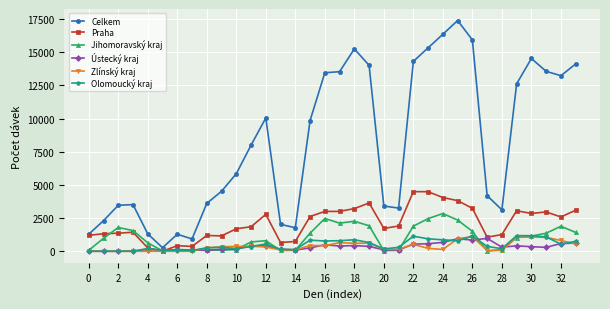

Does the chart display data point markers on the line(s)?

Yes